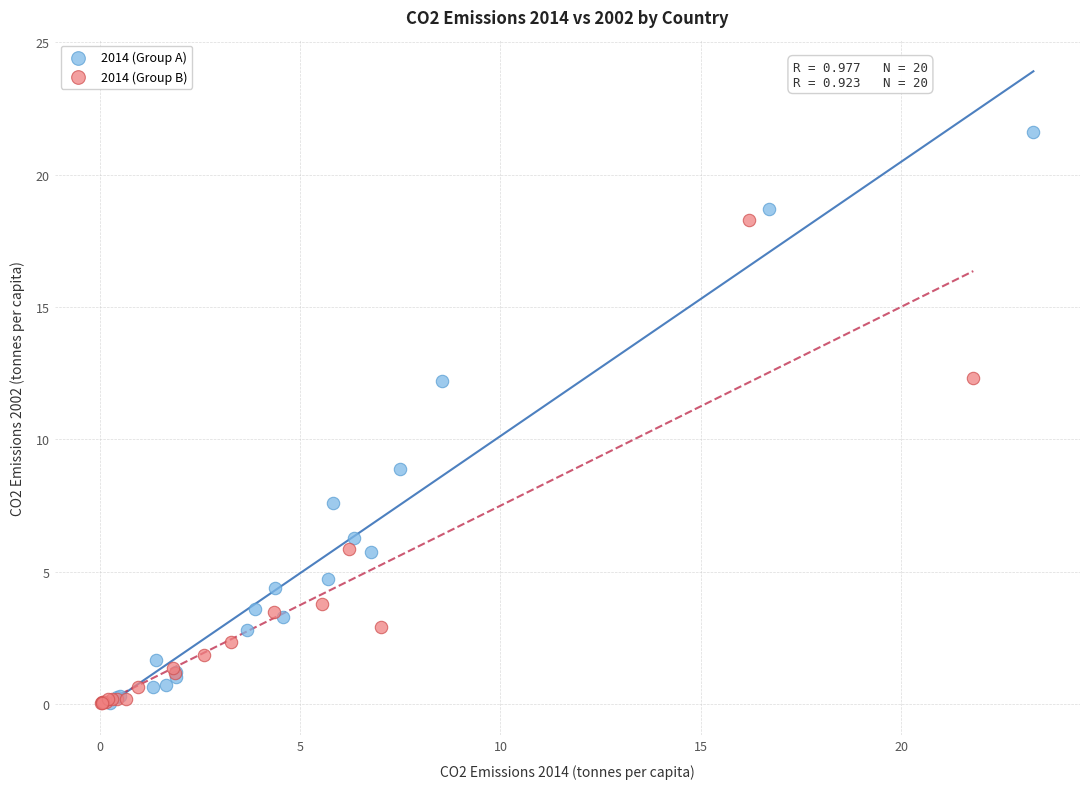

Which series has the widest spread of Y values?

2014 (Group A)